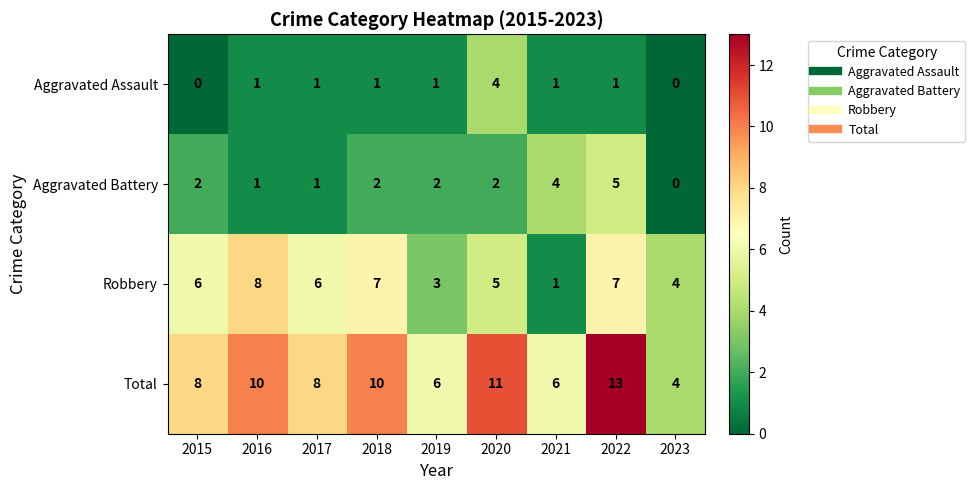

Which series has the widest spread of values?

Total